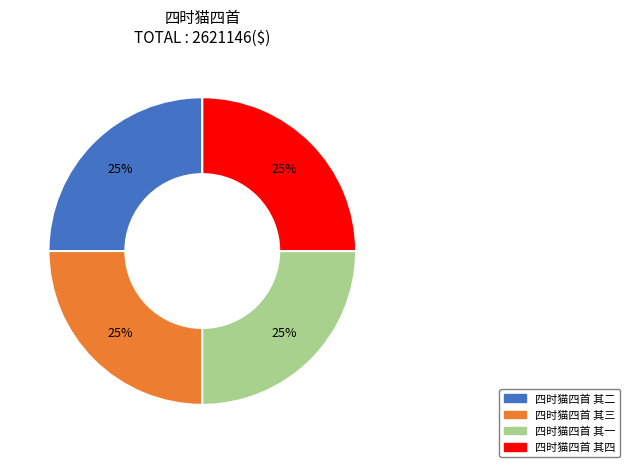

True or false: 四时猫四首 其二 accounts for 15% of the total.

False